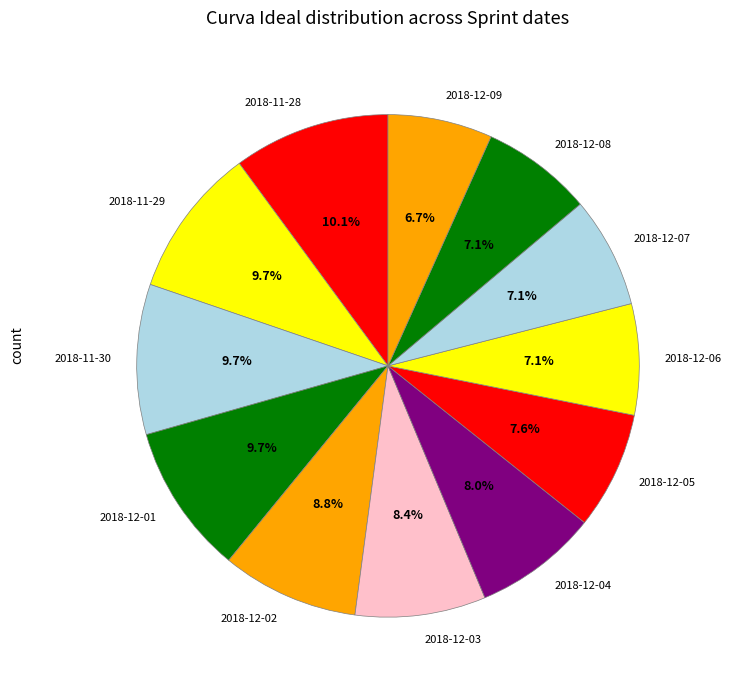

How many slices are in this pie chart?

12